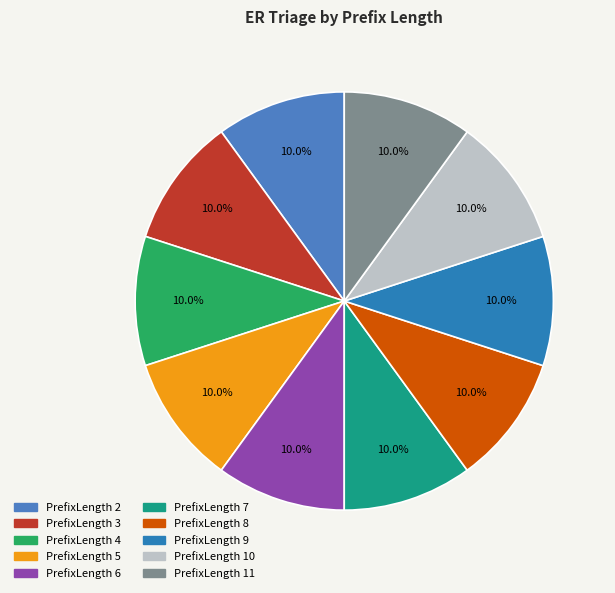

Count the number of slices in the pie.

10